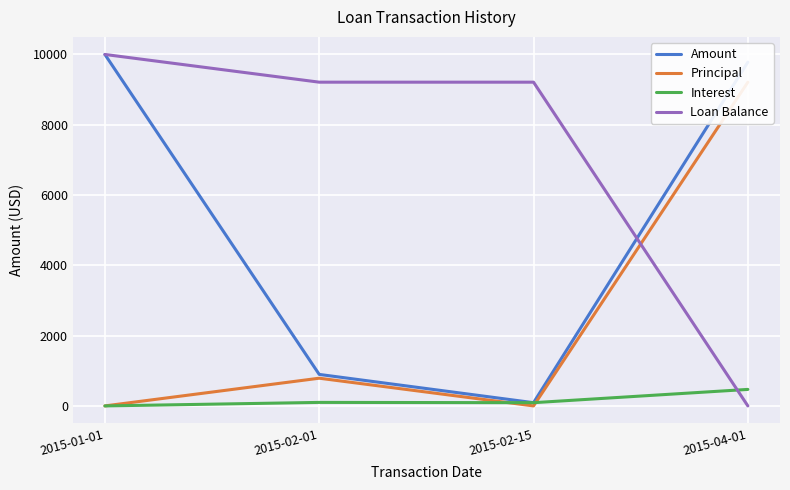

Rank the series by their maximum value, from highest to lowest.

Amount, Loan Balance, Principal, Interest